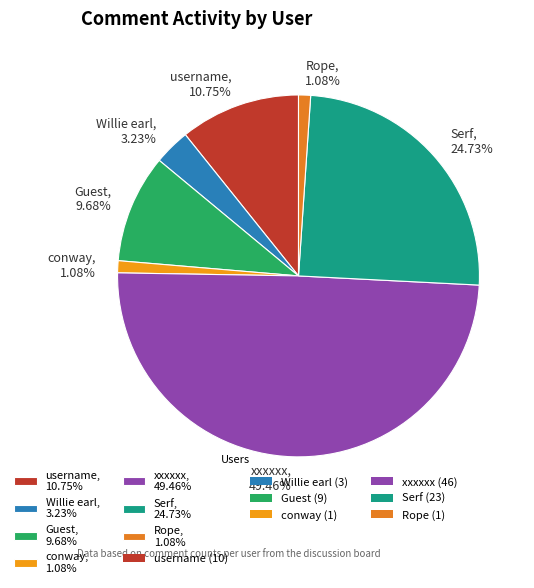

Does conway represent more than half of the total?

No